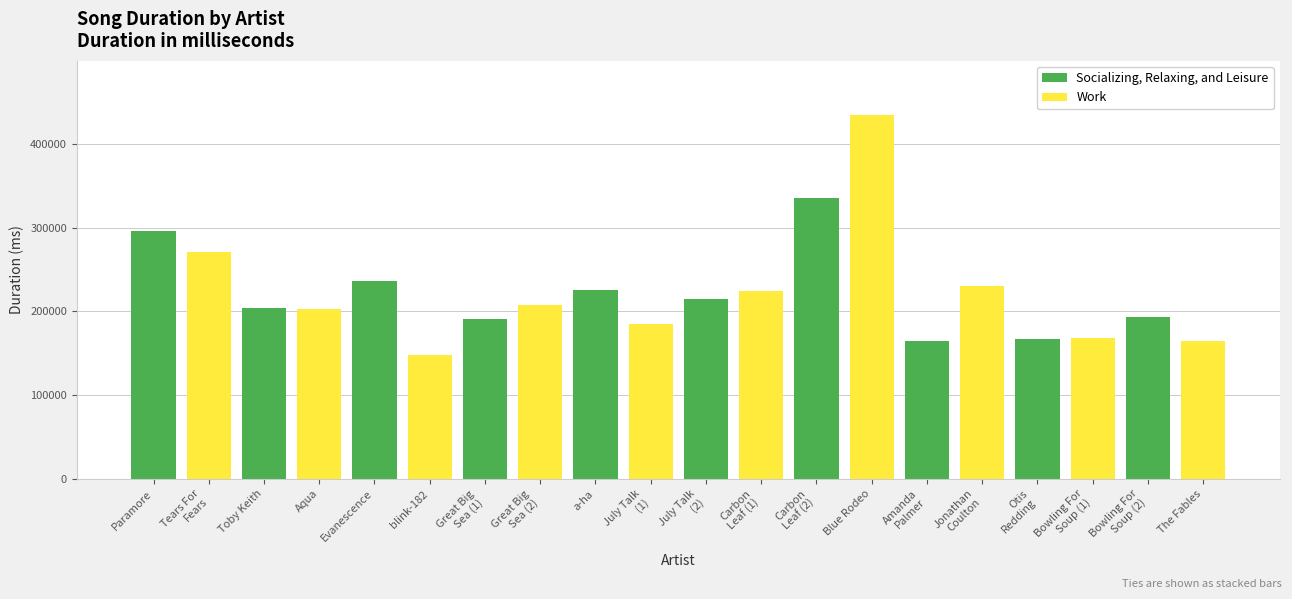

Which series has the largest range (max minus min)?

Work